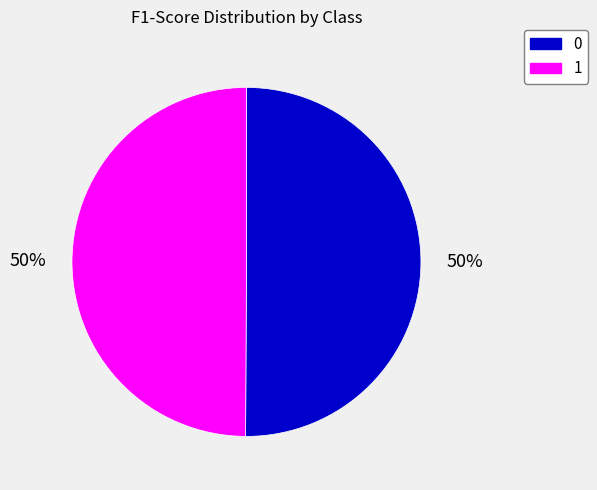

The 1 slice represents 50% of the pie. True or false?

True